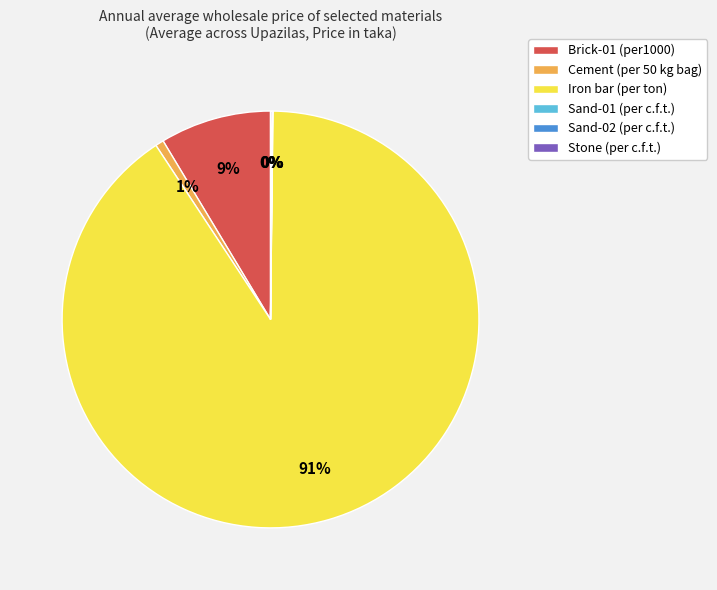

What percentage is the Cement (per 50 kg bag) slice, to the nearest percent?

1%